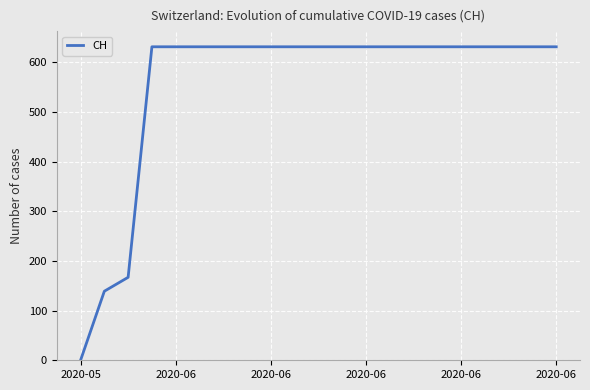

What is the greatest value displayed?

631